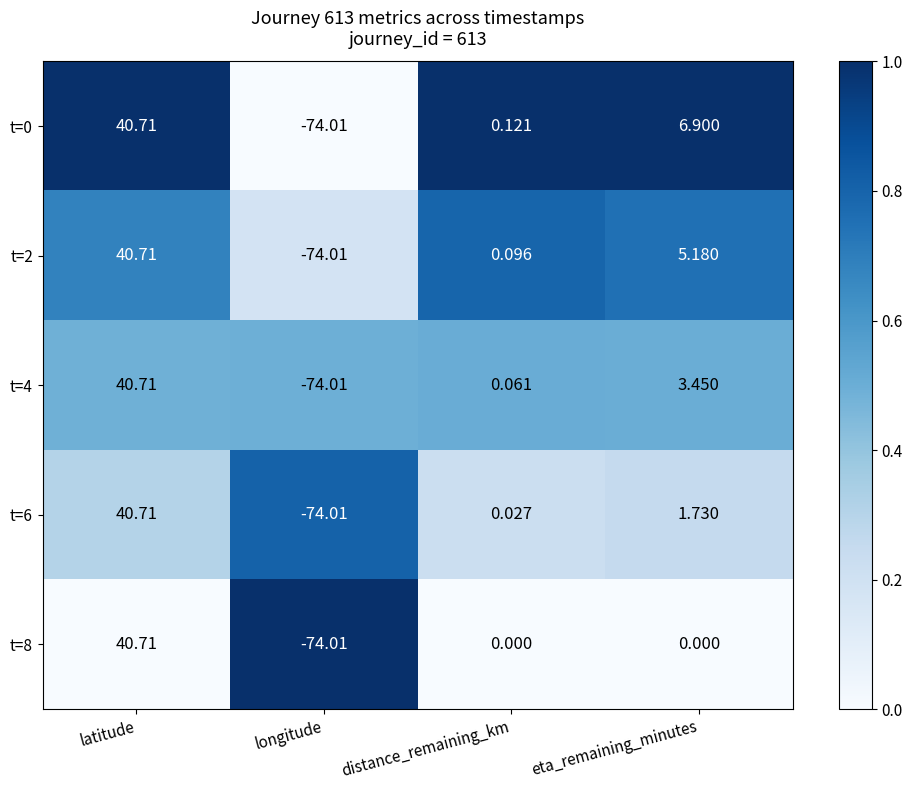

How many data points does each series have?

4